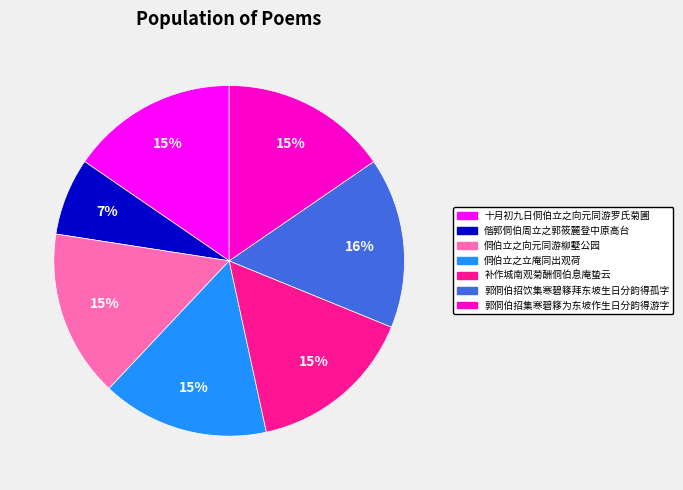

What is the ratio of the value at 补作城南观菊酬侗伯息庵蛰云 to the value at 十月初九日侗伯立之向元同游罗氏菊圃?

1.0